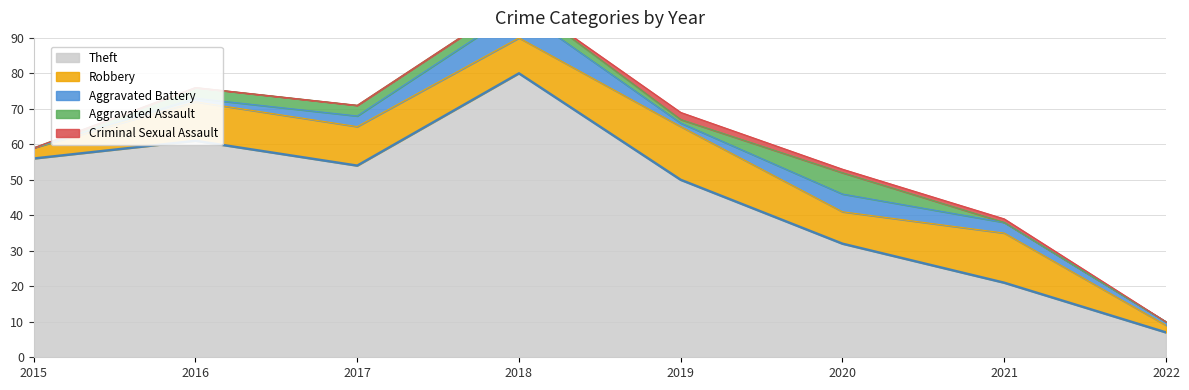

Reading left to right, what are all the values shown in this chart?

Theft: 56	61	54	80	50	32	21	7
Robbery: 3	11	11	10	15	9	14	2
Aggravated Battery: 0	1	3	8	1	5	3	1
Aggravated Assault: 0	3	3	3	1	6	0	0
Criminal Sexual Assault: 0	0	0	0	2	1	1	0